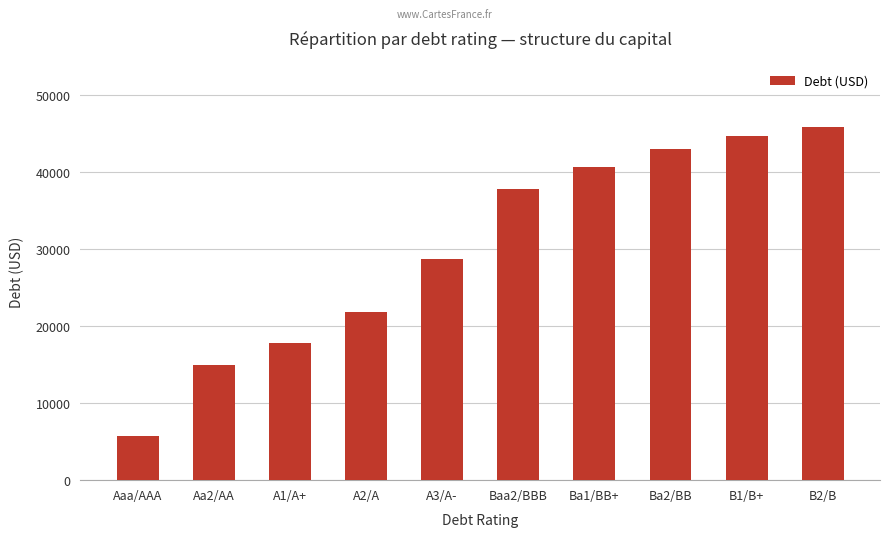

Are the bars grouped side by side (vs. stacked)?

No